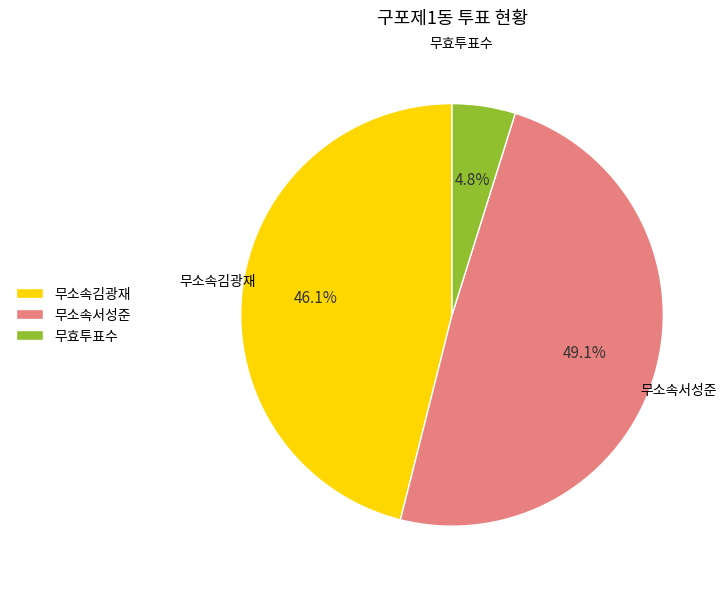

Count the number of slices in the pie.

3